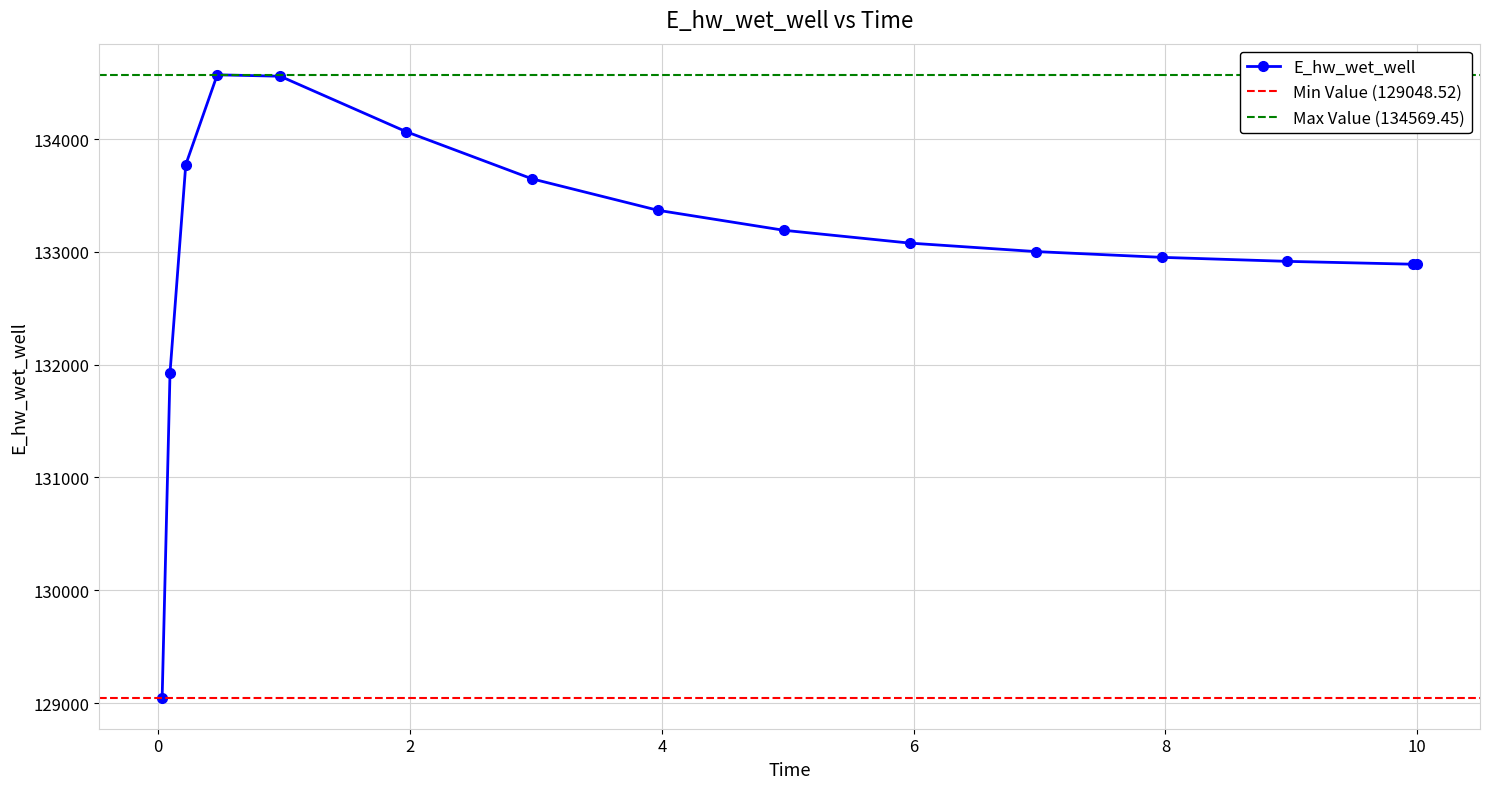

List the labels in order of value, smallest first.

0.03125, 0.09375, 10, 9.96875, 8.96875, 7.96875, 6.96875, 5.96875, 4.96875, 3.96875, 2.96875, 0.21875, 1.96875, 0.96875, 0.46875